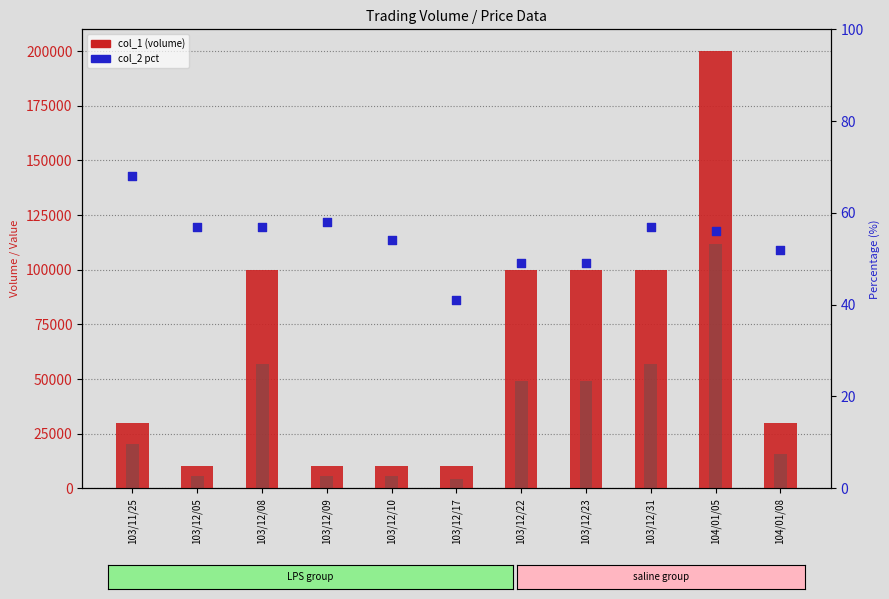

Which series has the largest total across all categories?

col_1 (volume)